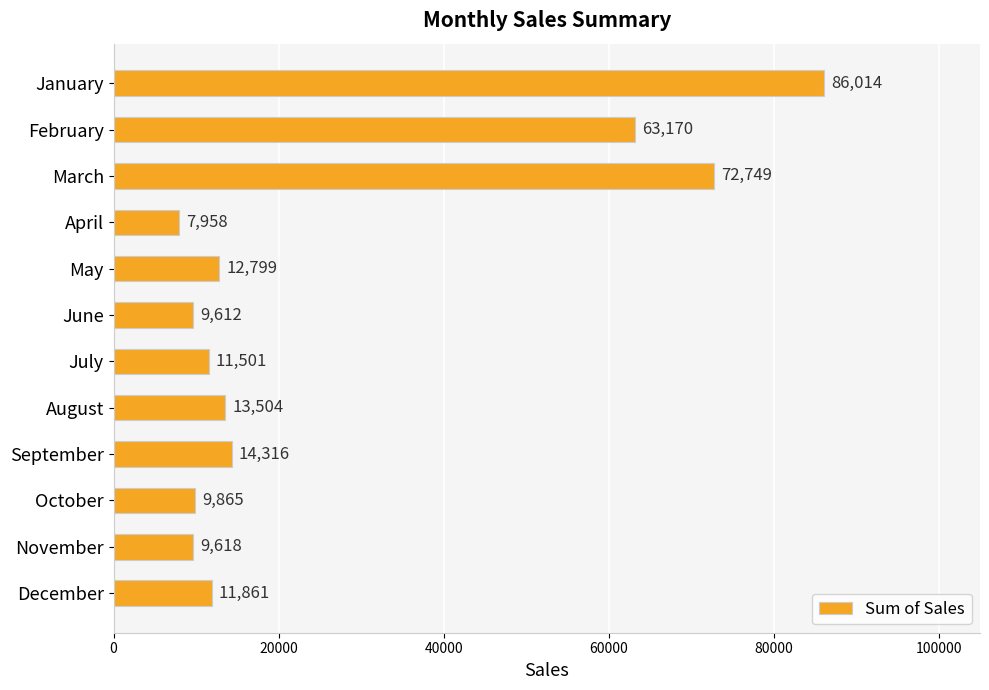

What is the average value?

26913.9